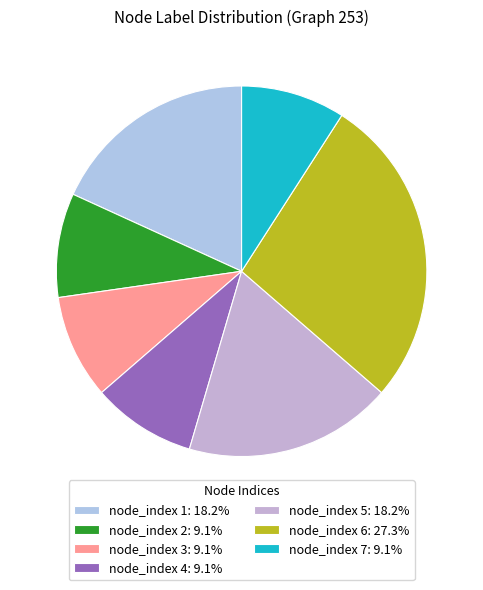

Which slice is the smallest?

node_2